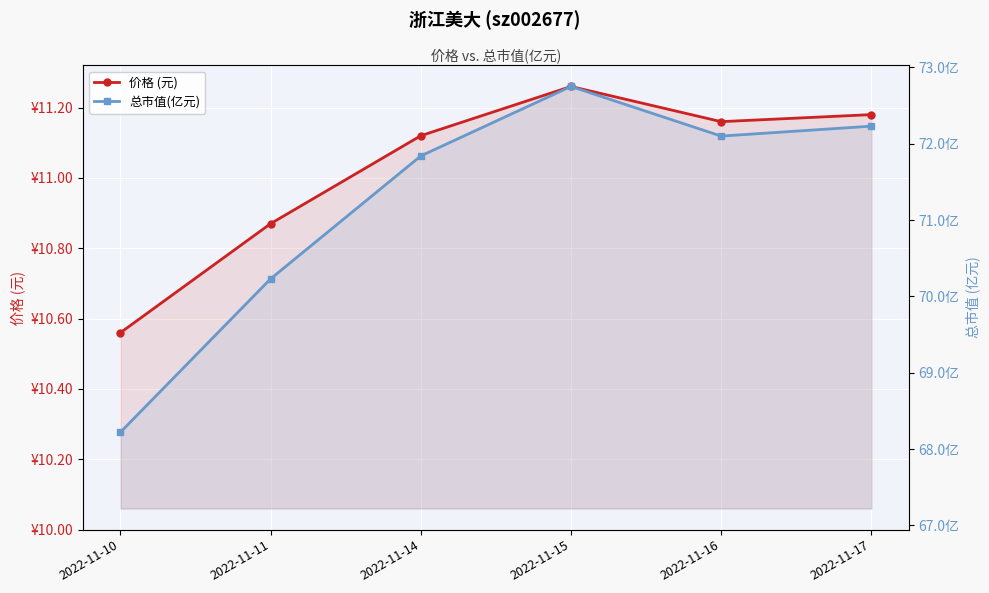

At which label does 总市值(亿元) first exceed 72?

2022-11-15